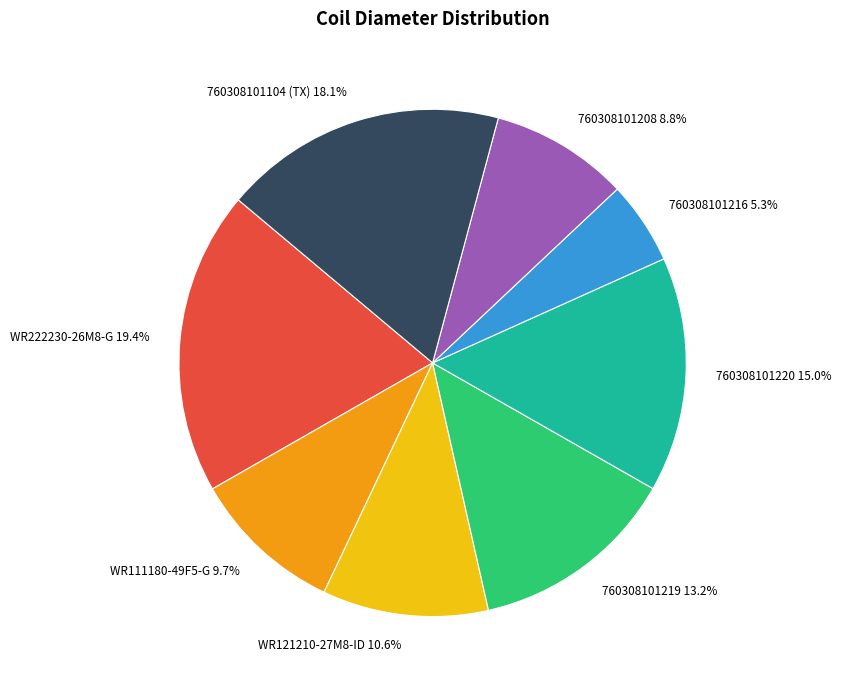

Is the sum of 760308101104 (TX) and 760308101219 greater than half?

No